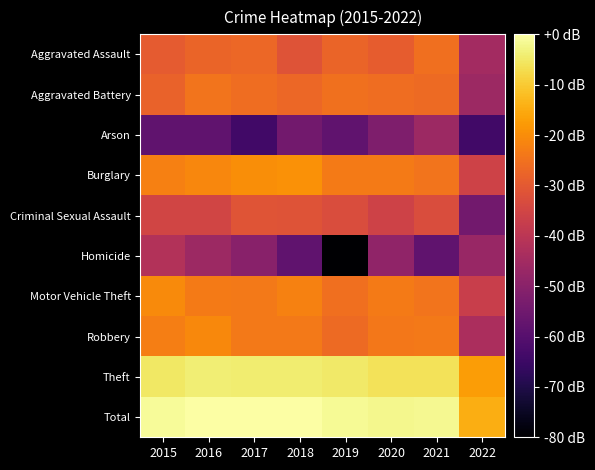

Reading left to right, extract all data points from this chart.

Aggravated Assault: 2015=-29.4	2016=-27.6	2017=-26.9	2018=-31.4	2019=-27.8	2020=-29.1	2021=-25.3	2022=-44.9
Aggravated Battery: 2015=-27.9	2016=-24.7	2017=-25.6	2018=-27.1	2019=-25.1	2020=-25.8	2021=-26.5	2022=-46.0
Arson: 2015=-58.0	2016=-58.0	2017=-64.0	2018=-54.5	2019=-58.0	2020=-52.0	2021=-46.0	2022=-64.0
Burglary: 2015=-22.4	2016=-21.2	2017=-19.8	2018=-19.1	2019=-23.2	2020=-23.2	2021=-24.5	2022=-35.7
Criminal Sexual Assault: 2015=-35.1	2016=-35.1	2017=-31.2	2018=-31.4	2019=-32.9	2020=-35.7	2021=-32.9	2022=-54.5
Homicide: 2015=-41.7	2016=-46.0	2017=-50.0	2018=-58.0	2019=-264.0	2020=-48.5	2021=-58.0	2022=-47.1
Motor Vehicle Theft: 2015=-20.4	2016=-23.2	2017=-23.7	2018=-22.0	2019=-25.5	2020=-23.3	2021=-24.4	2022=-37.2
Robbery: 2015=-22.7	2016=-20.8	2017=-23.6	2018=-23.4	2019=-26.5	2020=-23.9	2021=-23.6	2022=-43.2
Theft: 2015=-5.2	2016=-4.0	2017=-4.2	2018=-4.2	2019=-4.8	2020=-6.2	2021=-6.1	2022=-17.3
Total: 2015=-1.0	2016=0.0	2017=-0.2	2018=-0.2	2019=-1.3	2020=-1.9	2021=-1.8	2022=-14.4